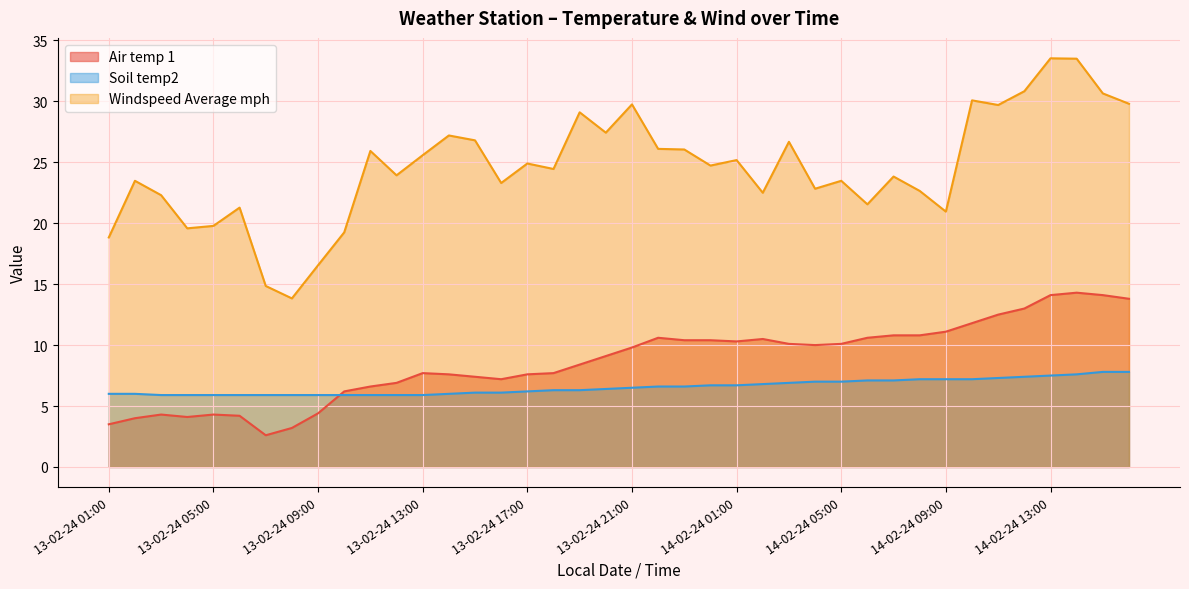

How many values in the Air temp 1 series are below 9?

19